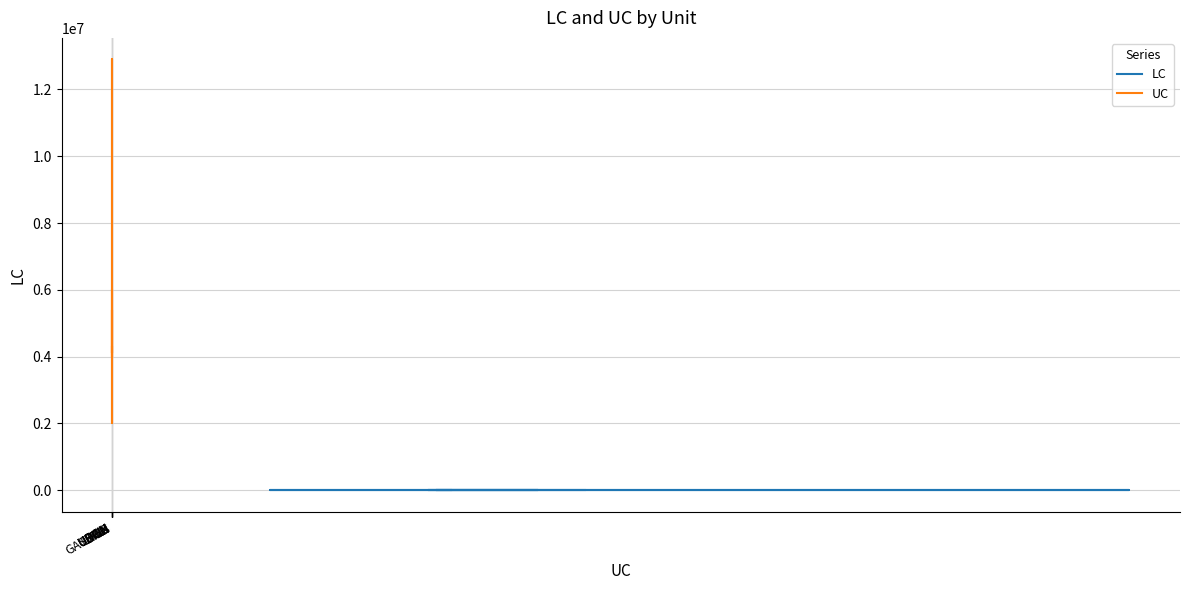

True or false: UC and LC intersect in this chart.

False